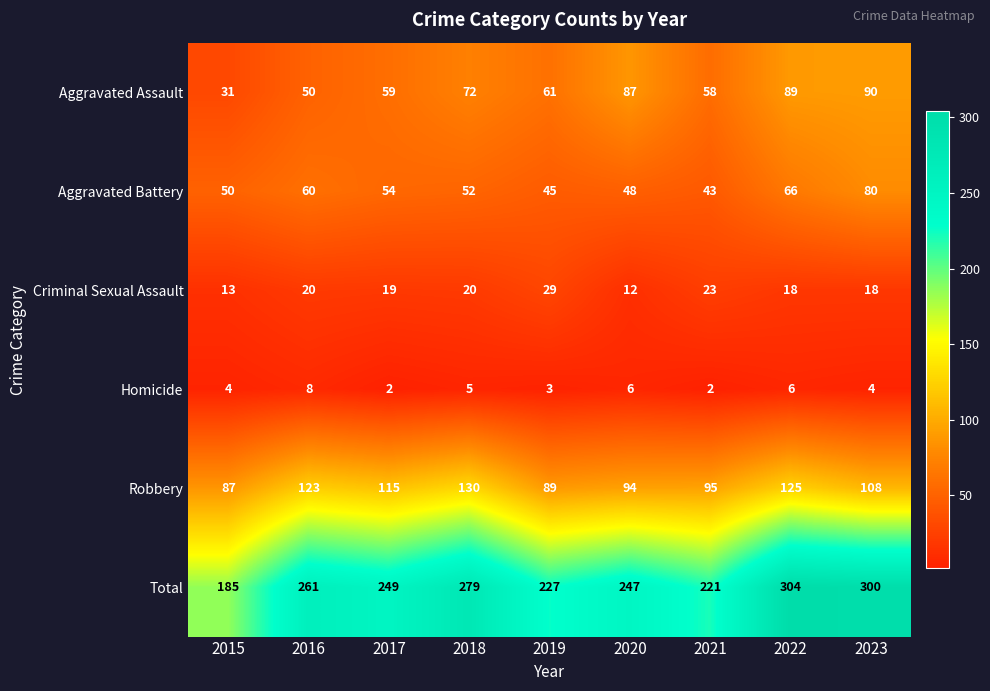

Rank the series at 2015 from lowest to highest value.

Homicide, Criminal Sexual Assault, Aggravated Assault, Aggravated Battery, Robbery, Total